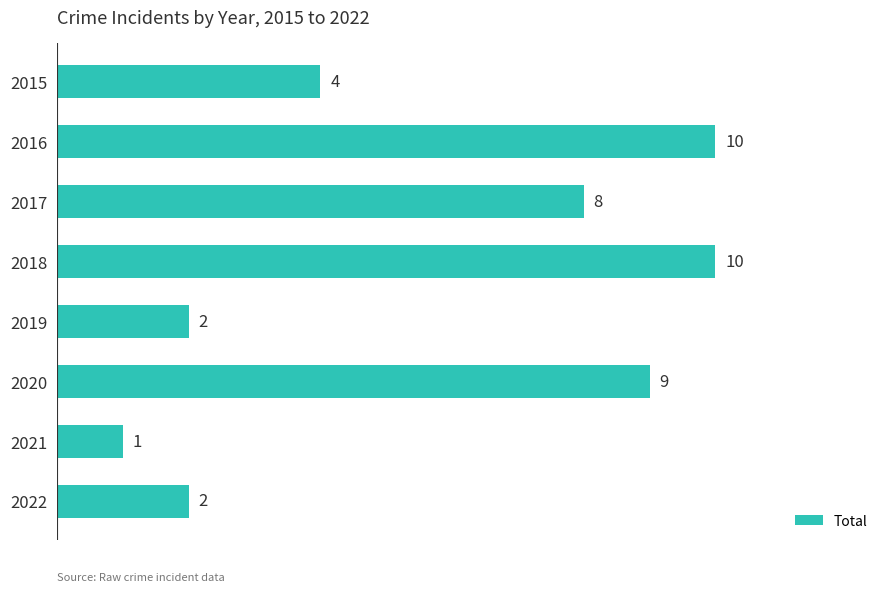

Reading top to bottom, extract all data points from this chart.

2015=4	2016=10	2017=8	2018=10	2019=2	2020=9	2021=1	2022=2